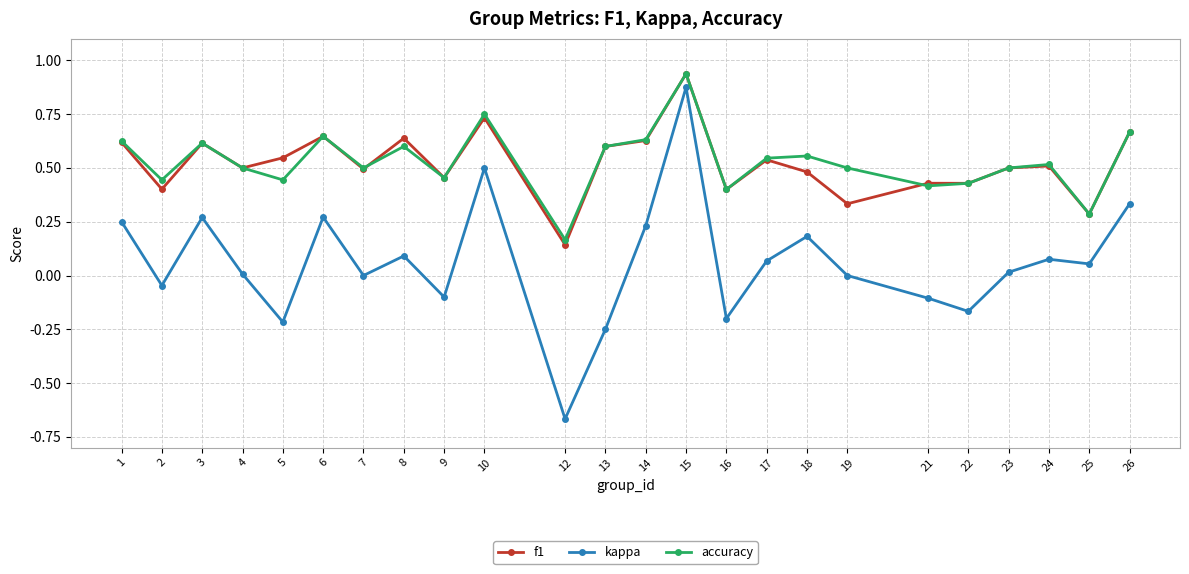

What are all the series names shown in the legend?

f1, kappa, accuracy